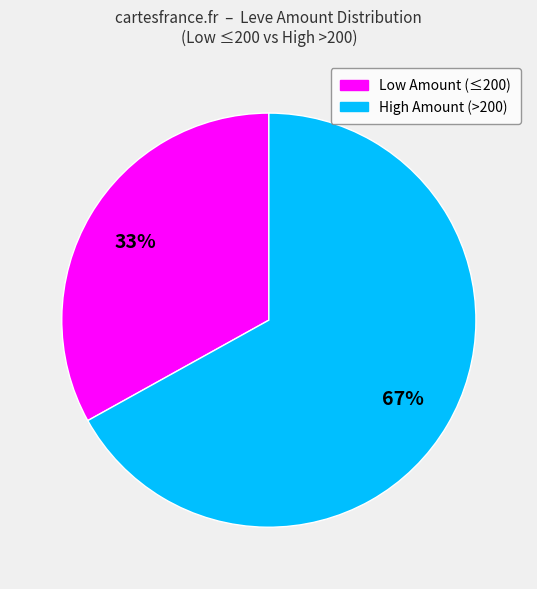

To the nearest percent, what is the average slice percentage?

50%